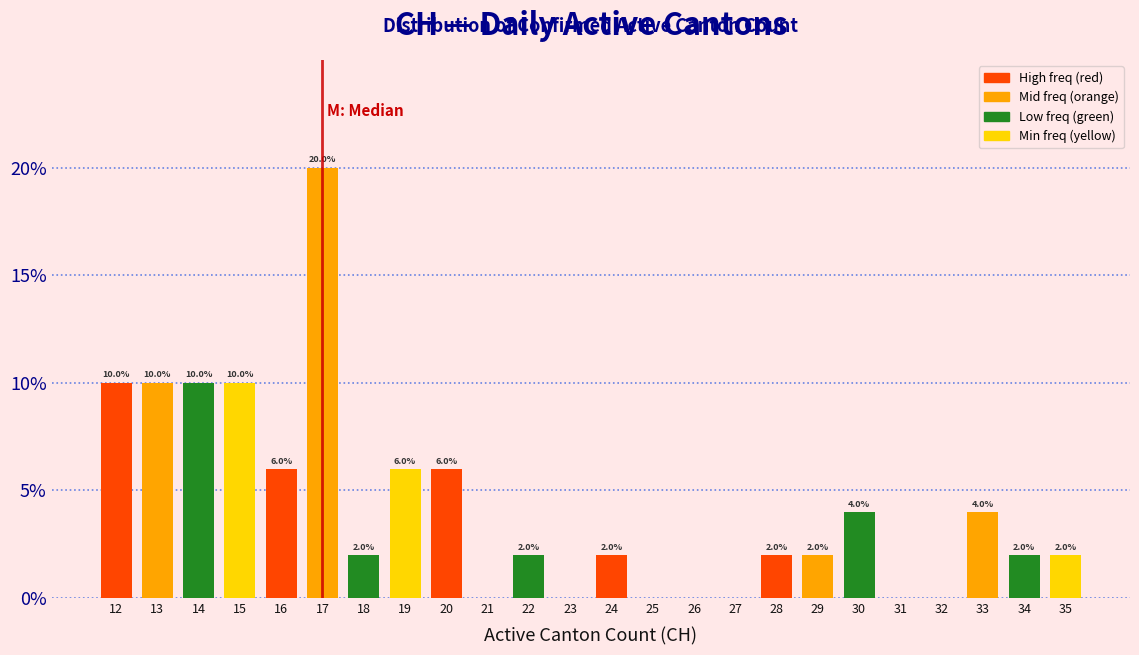

Which range on the x-axis has the tallest bar?

16.5 to 17.5